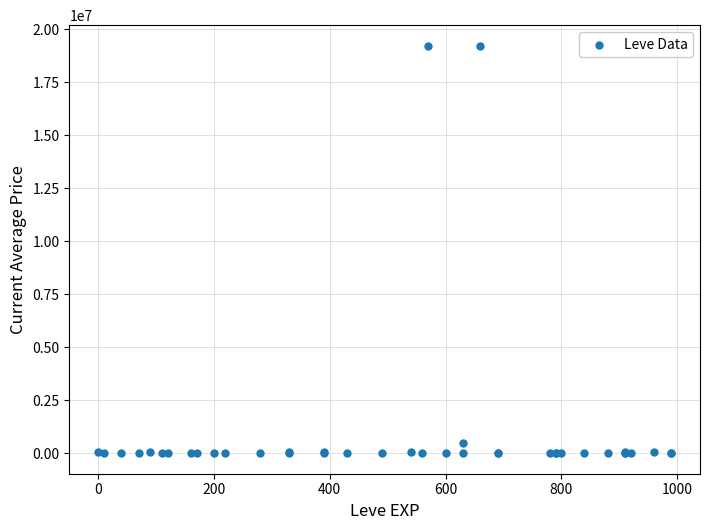

What Y value in the scatter plot is closest to 9617175?

505000.5